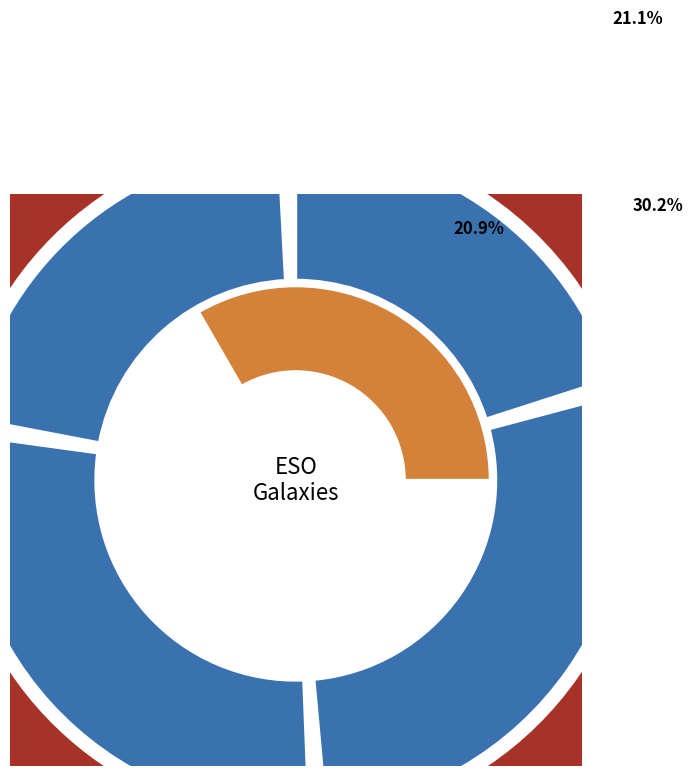

Combined, what portion of the pie is ESO 202-9 and ESO 69-6?

16.5%